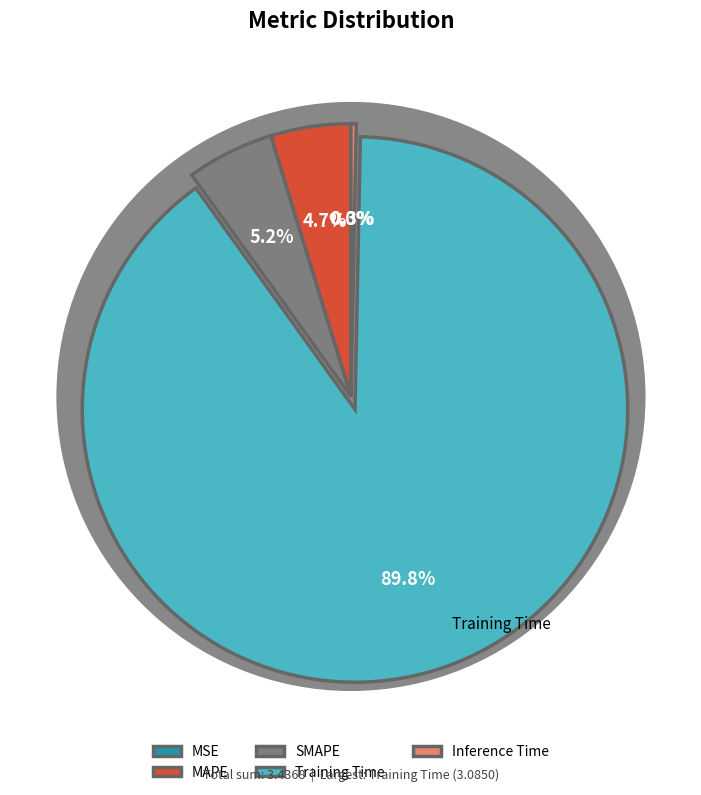

Does SMAPE represent more than half of the total?

No